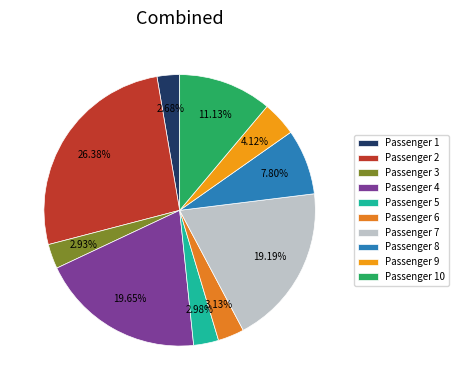

Count the number of slices in the pie.

10